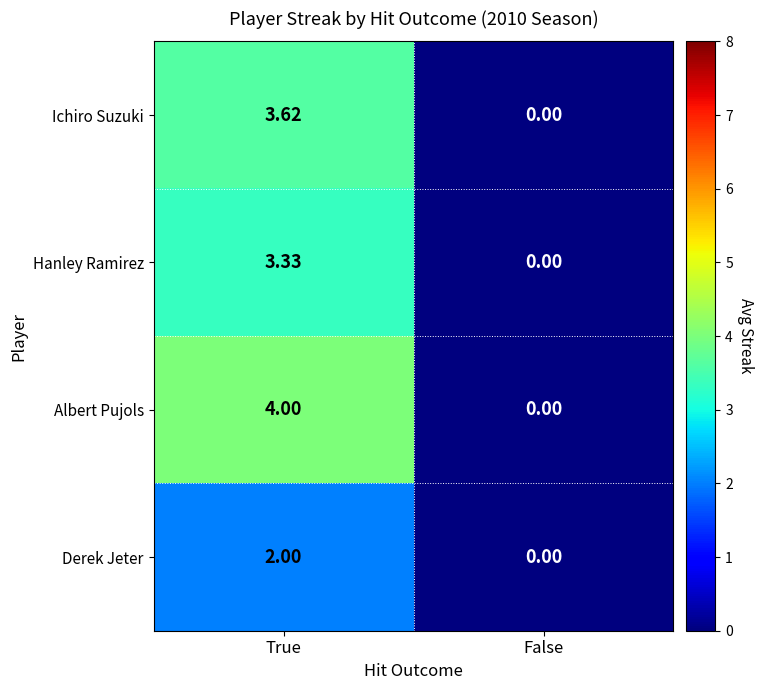

List the labels in order of Ichiro Suzuki value, largest first.

True, False